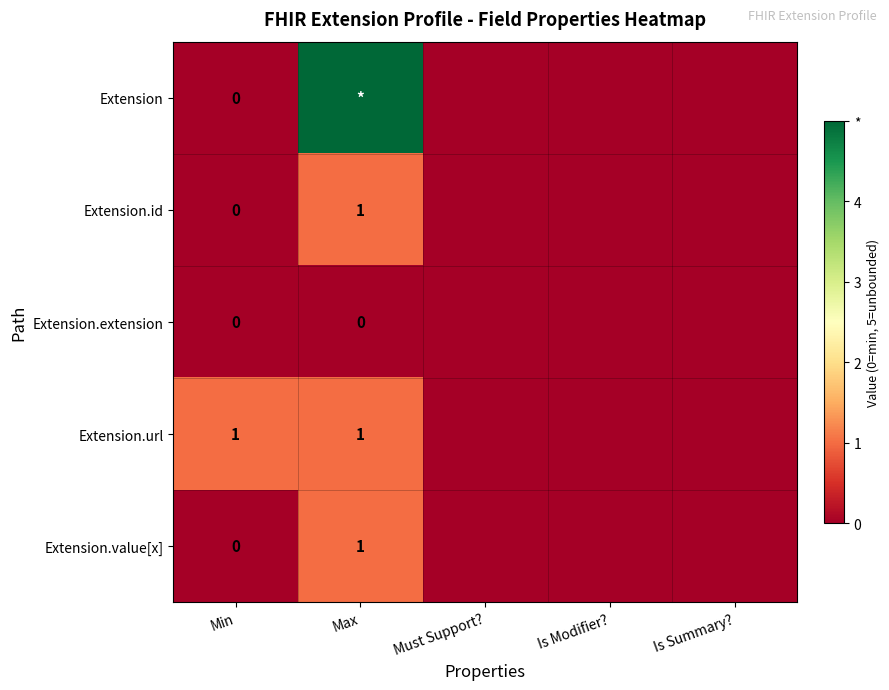

The value of Extension.url at Min is 1. True or false?

True